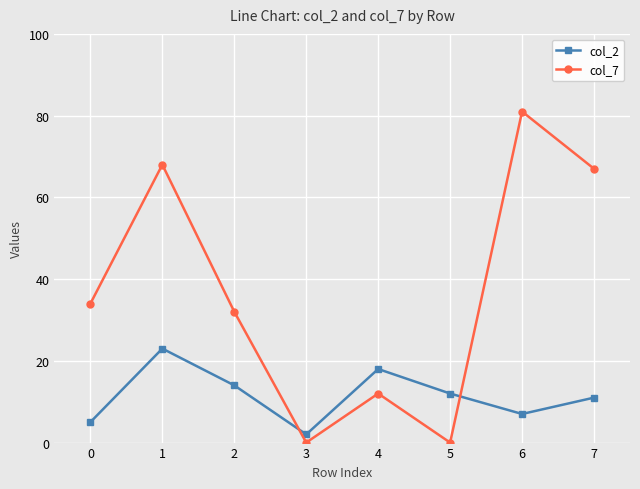

True or false: col_7 has a value of 21.3 at 3.

False